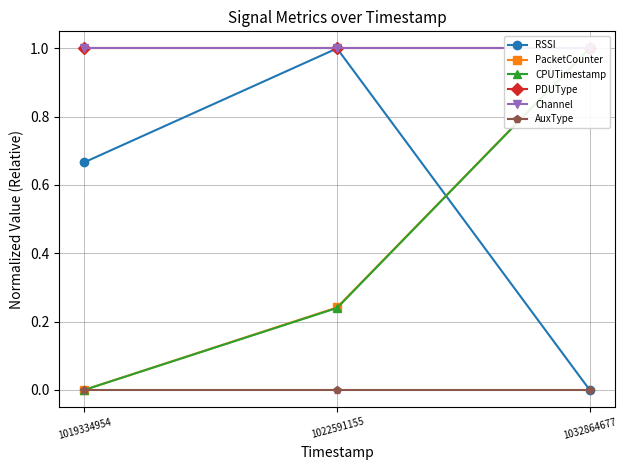

Reading left to right, extract all data points from this chart.

RSSI: 0.7	1.0	0.0
PacketCounter: 0.0	0.2	1.0
CPUTimestamp: 0.0	0.2	1.0
PDUType: 1.0	1.0	1.0
Channel: 1.0	1.0	1.0
AuxType: 0.0	0.0	0.0